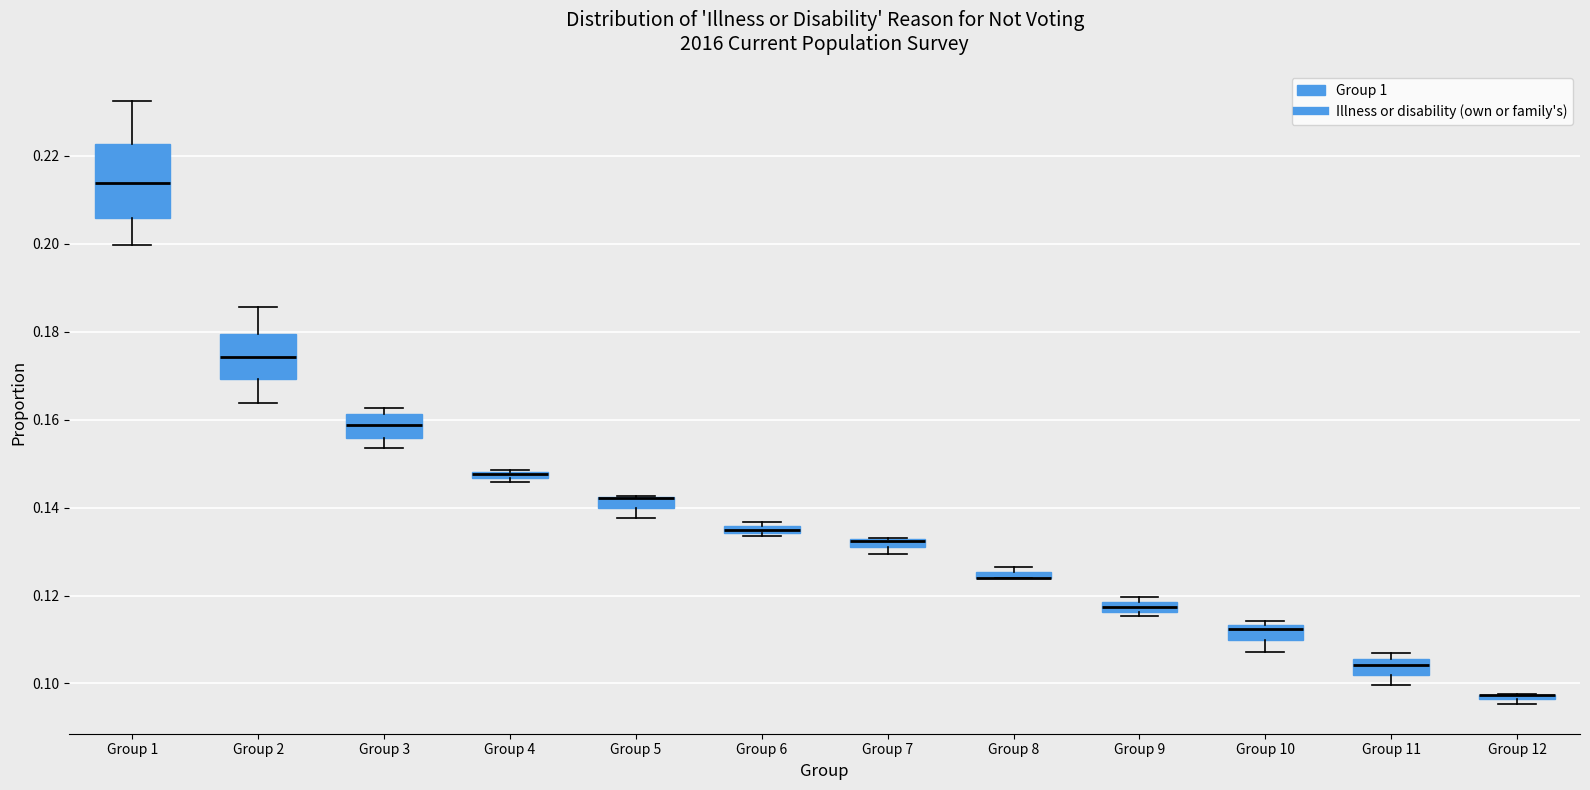

Which box is the tallest, from its lower edge to its upper edge?

Group 1